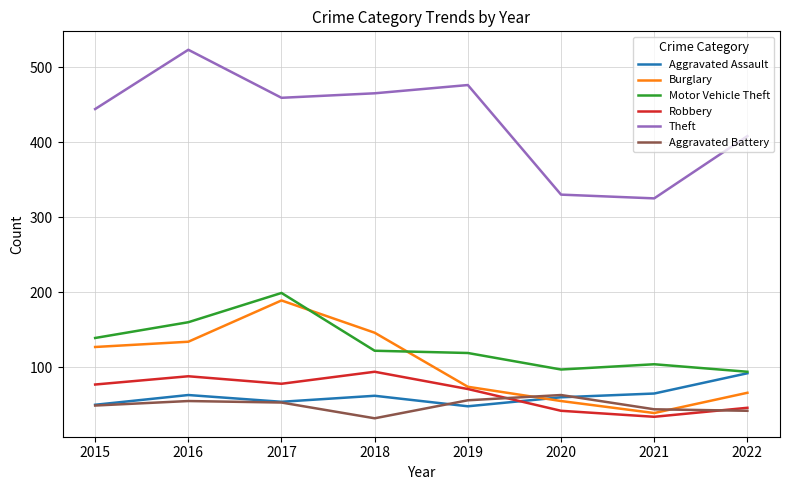

What is the maximum value shown in the chart?

523